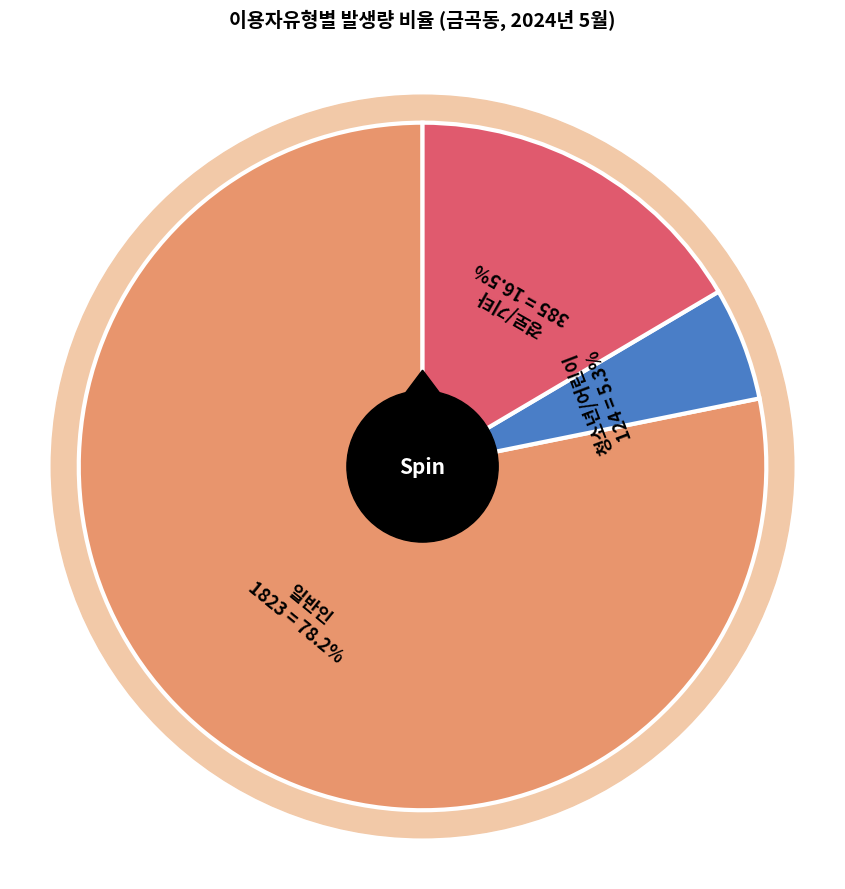

Does 일반인 represent more than half of the total?

Yes